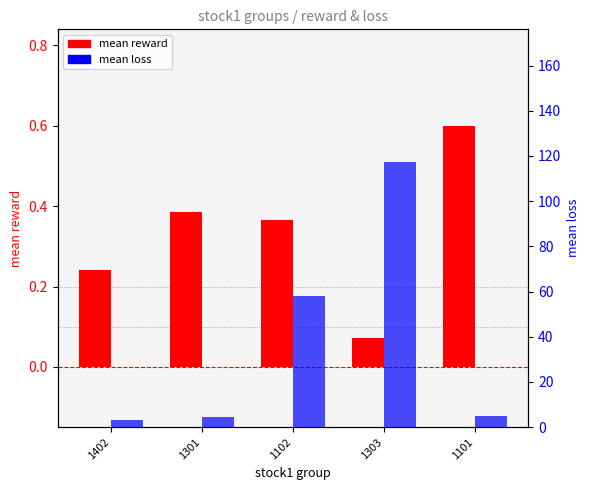

How many series are shown in this chart?

2